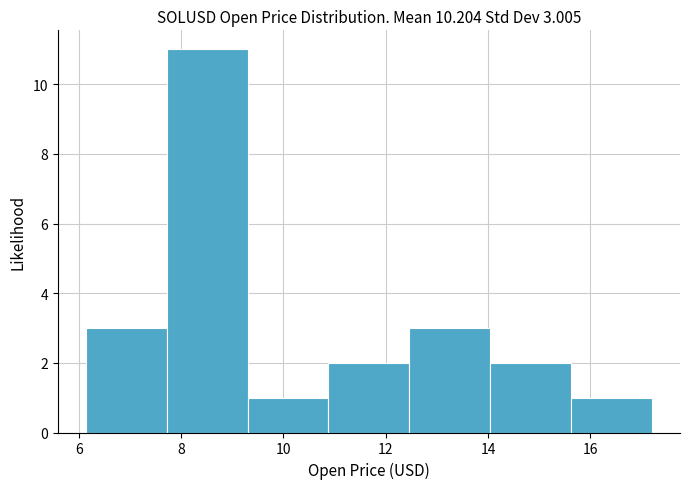

Which range on the x-axis has the tallest bar?

7.8 to 9.4